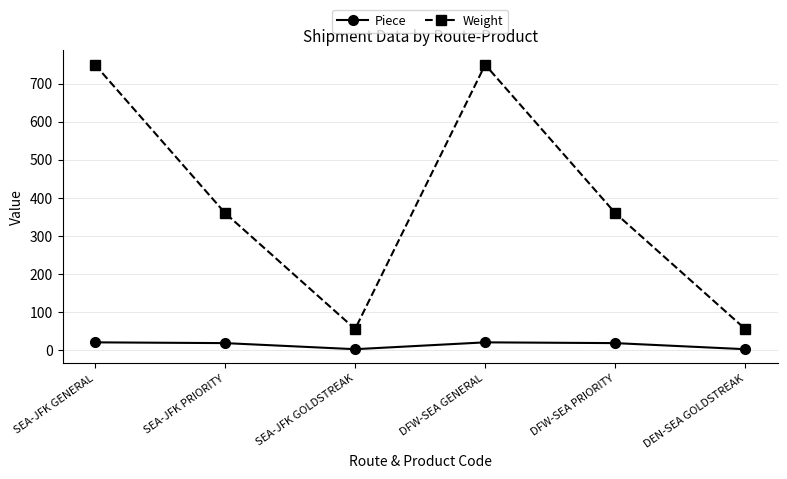

What is the maximum value shown in the chart?

750